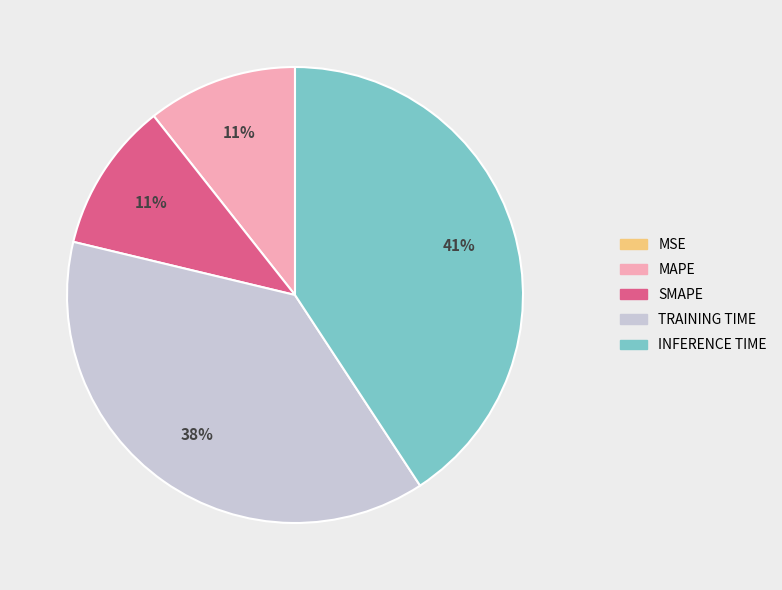

Is there any slice that represents more than half of the pie?

No